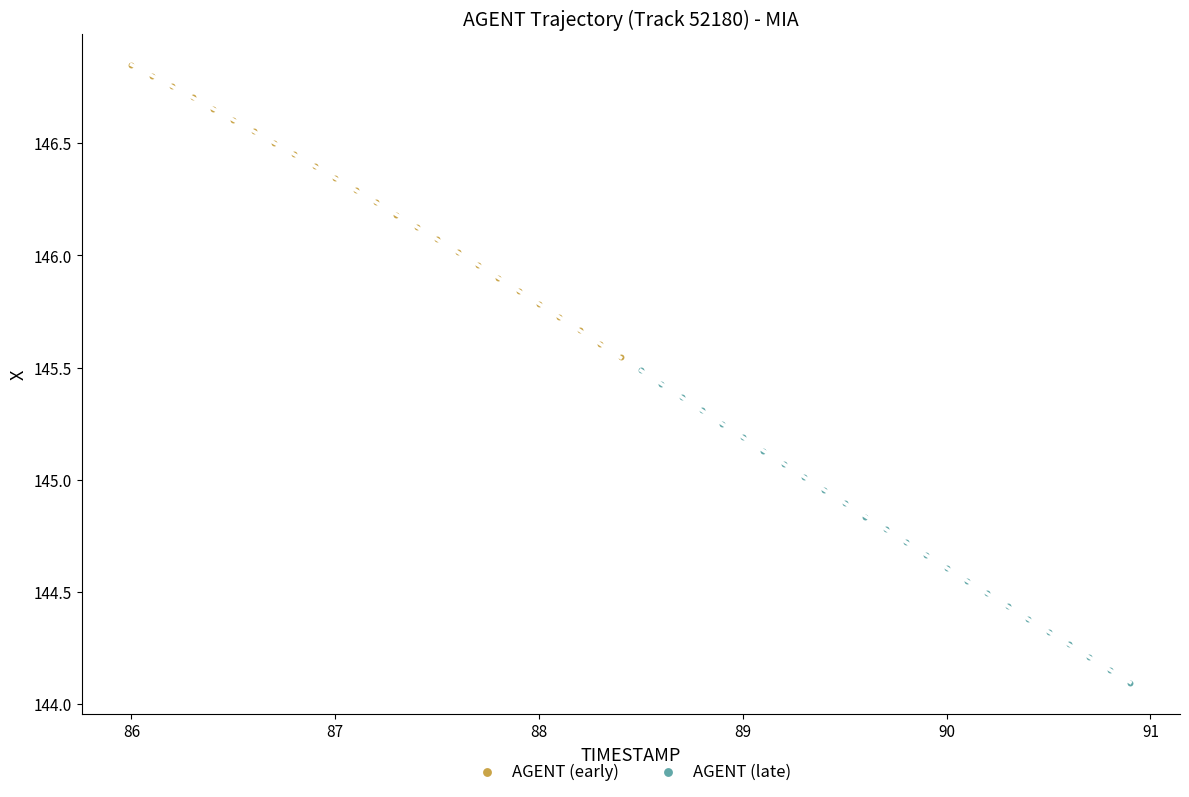

Which series has the largest Y range (max minus min)?

AGENT (late)